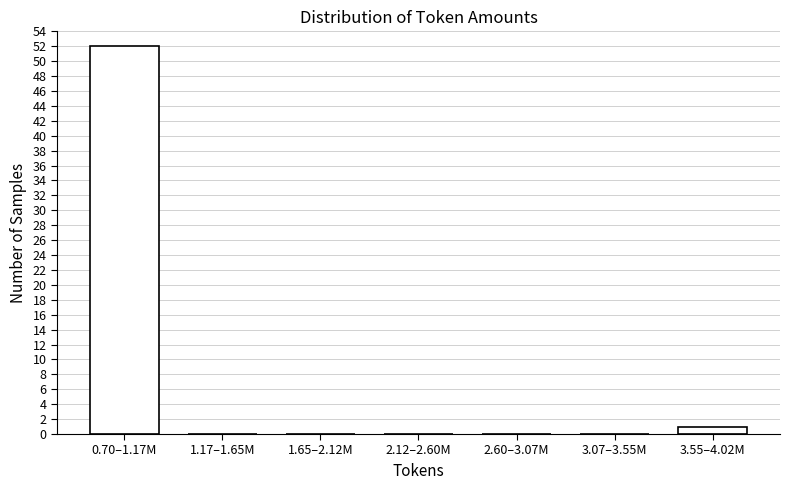

Reading left to right, list all the values displayed in this chart.

0.70–1.17M=52	1.17–1.65M=0	1.65–2.12M=0	2.12–2.60M=0	2.60–3.07M=0	3.07–3.55M=0	3.55–4.02M=1